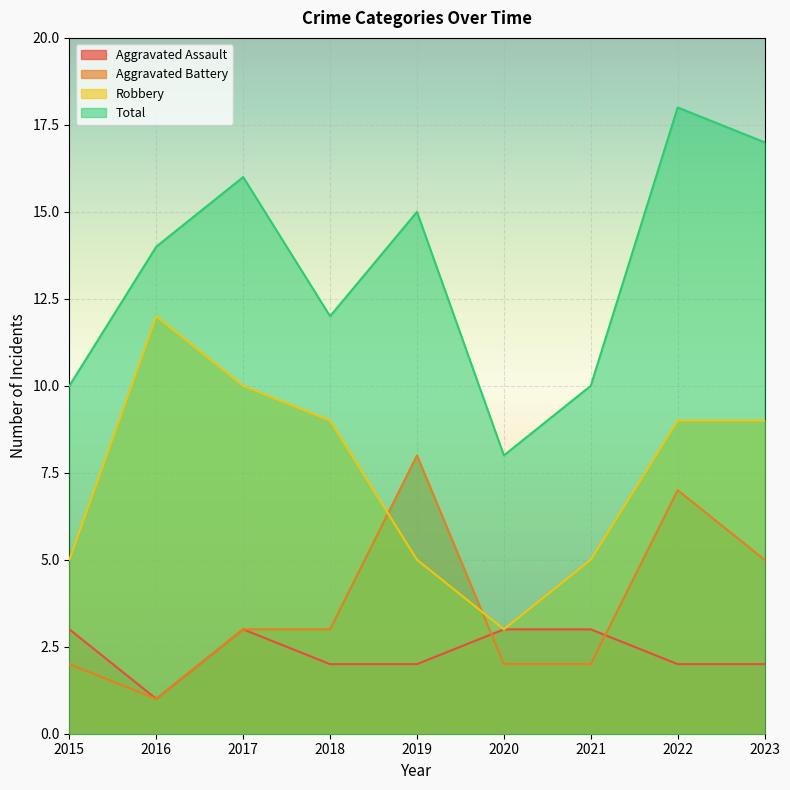

At which label does Aggravated Battery first exceed 3?

2019